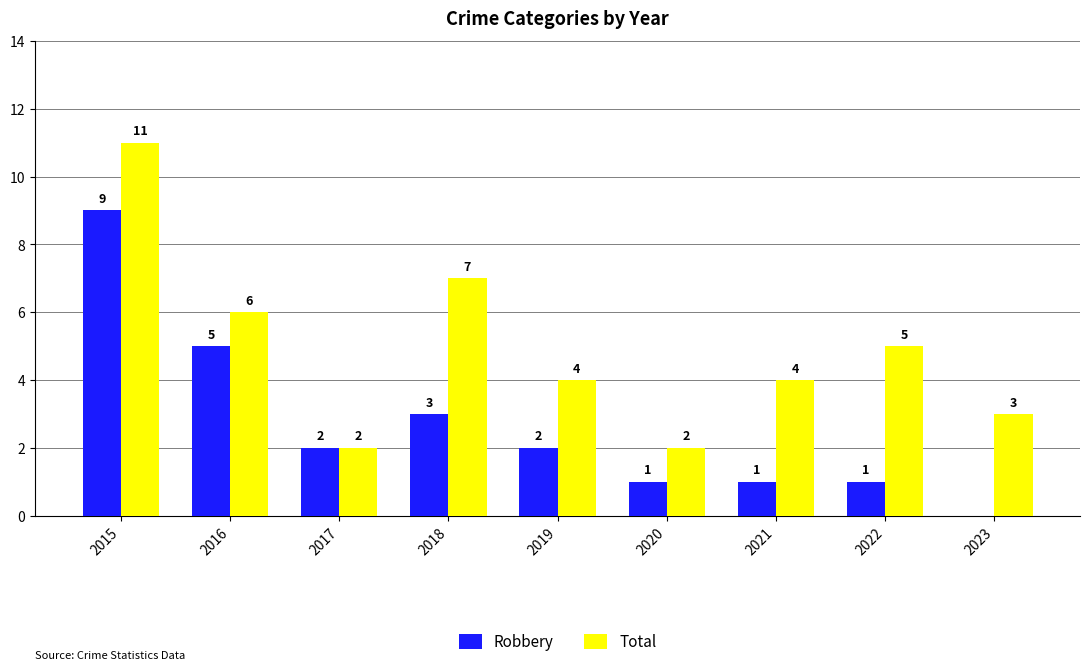

At which category is the sum across all series the highest?

2015